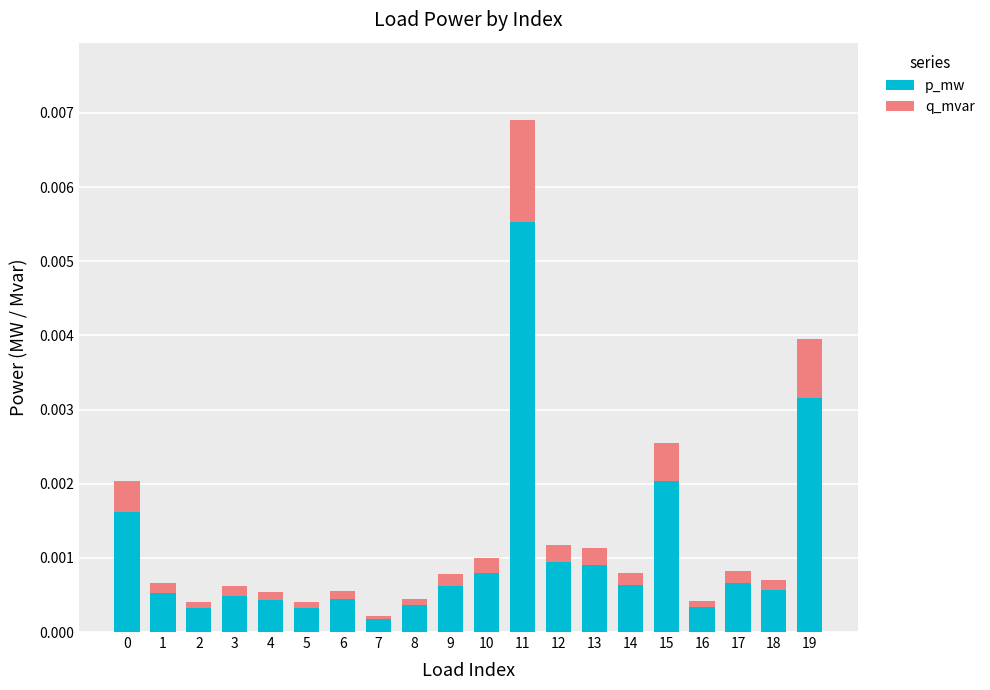

How many data points does each series have?

20